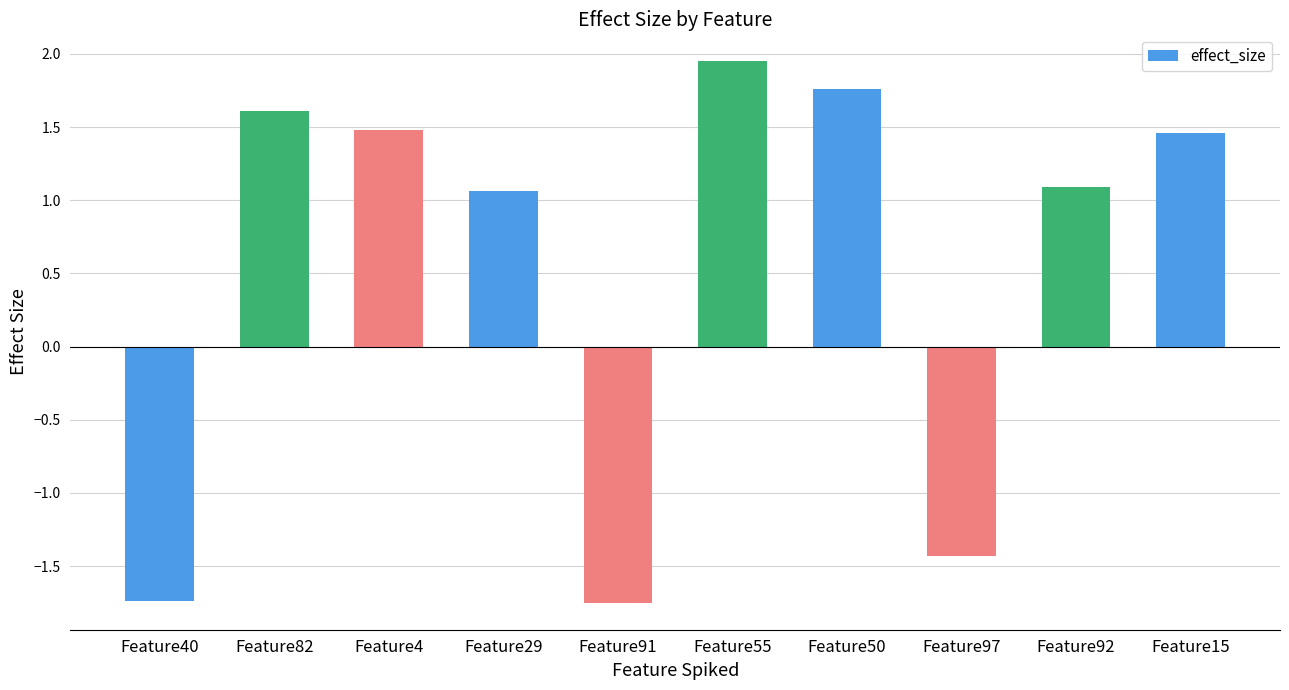

What position from the left is Feature4?

3